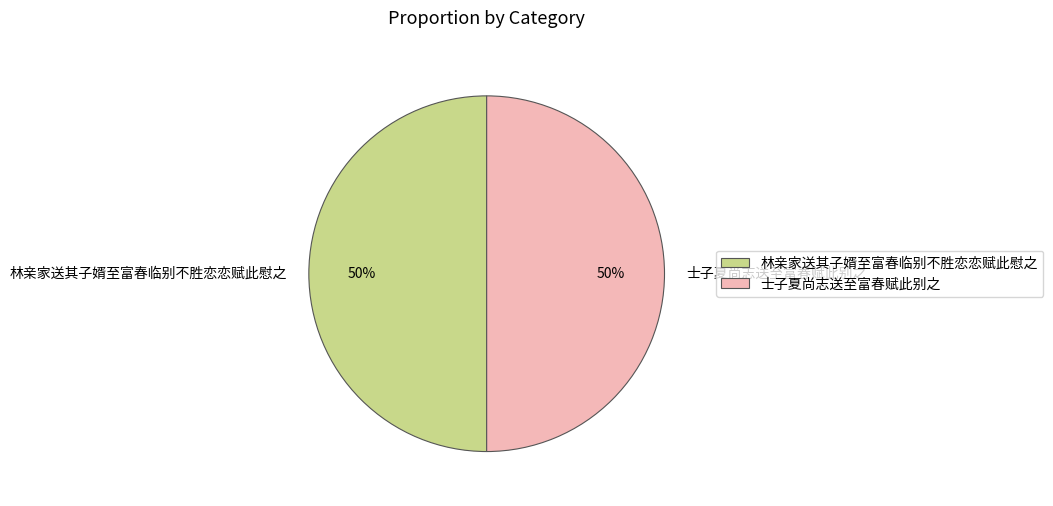

What is the ratio of the value at 士子夏尚志送至富春赋此别之 to the value at 林亲家送其子婿至富春临别不胜恋恋赋此慰之?

1.0